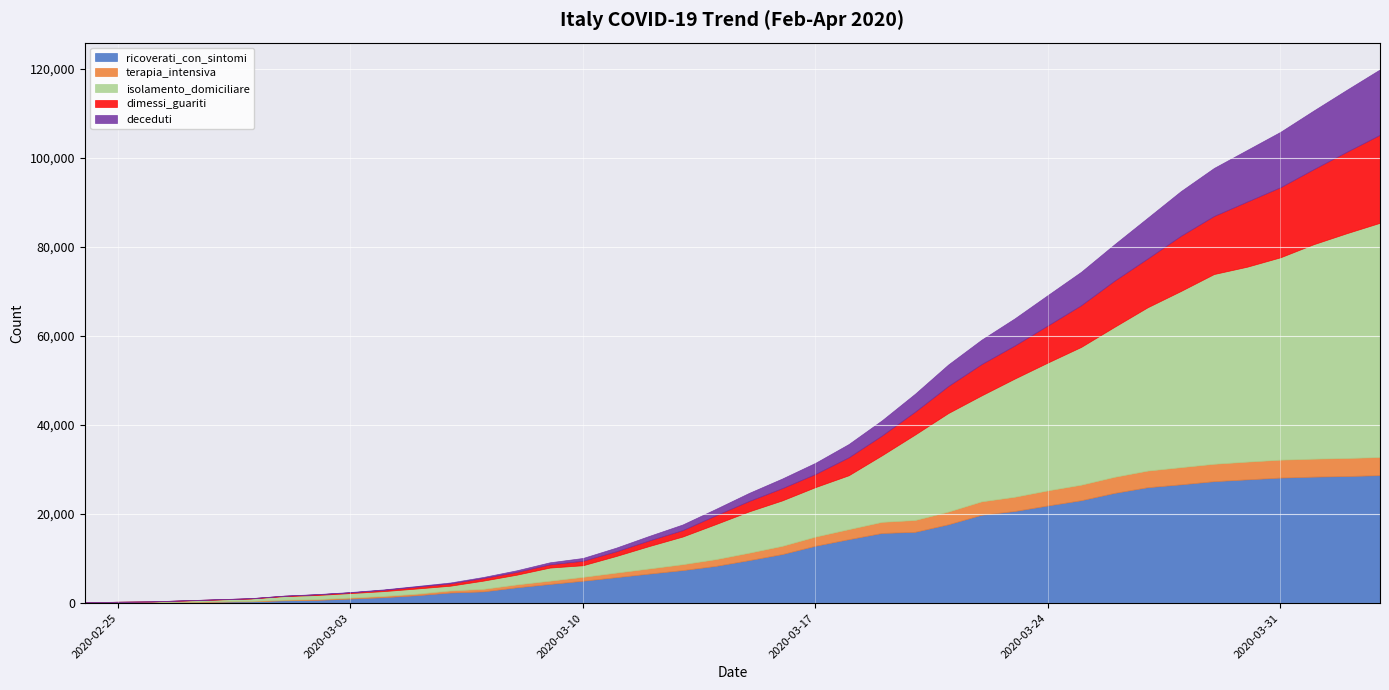

What is the value of the terapia_intensiva point at the 27th from the left?

2857